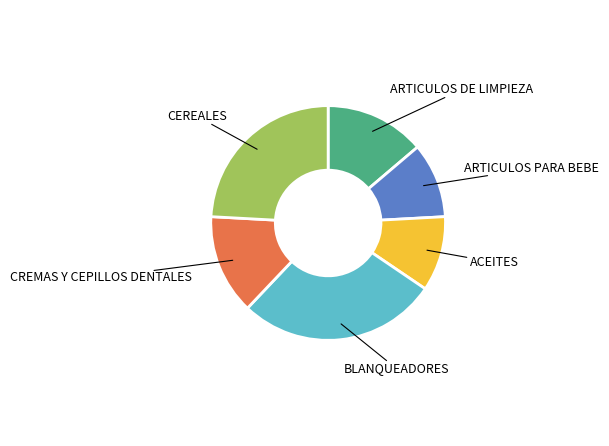

Is there any slice that represents more than half of the pie?

No